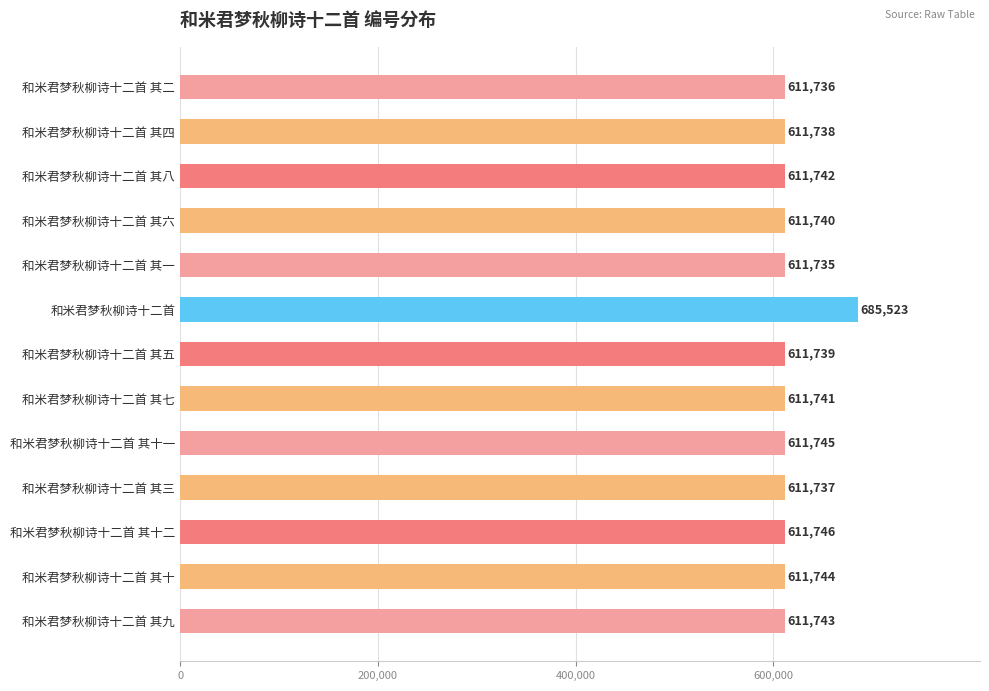

What position from the bottom is 和米君梦秋柳诗十二首 其九?

1